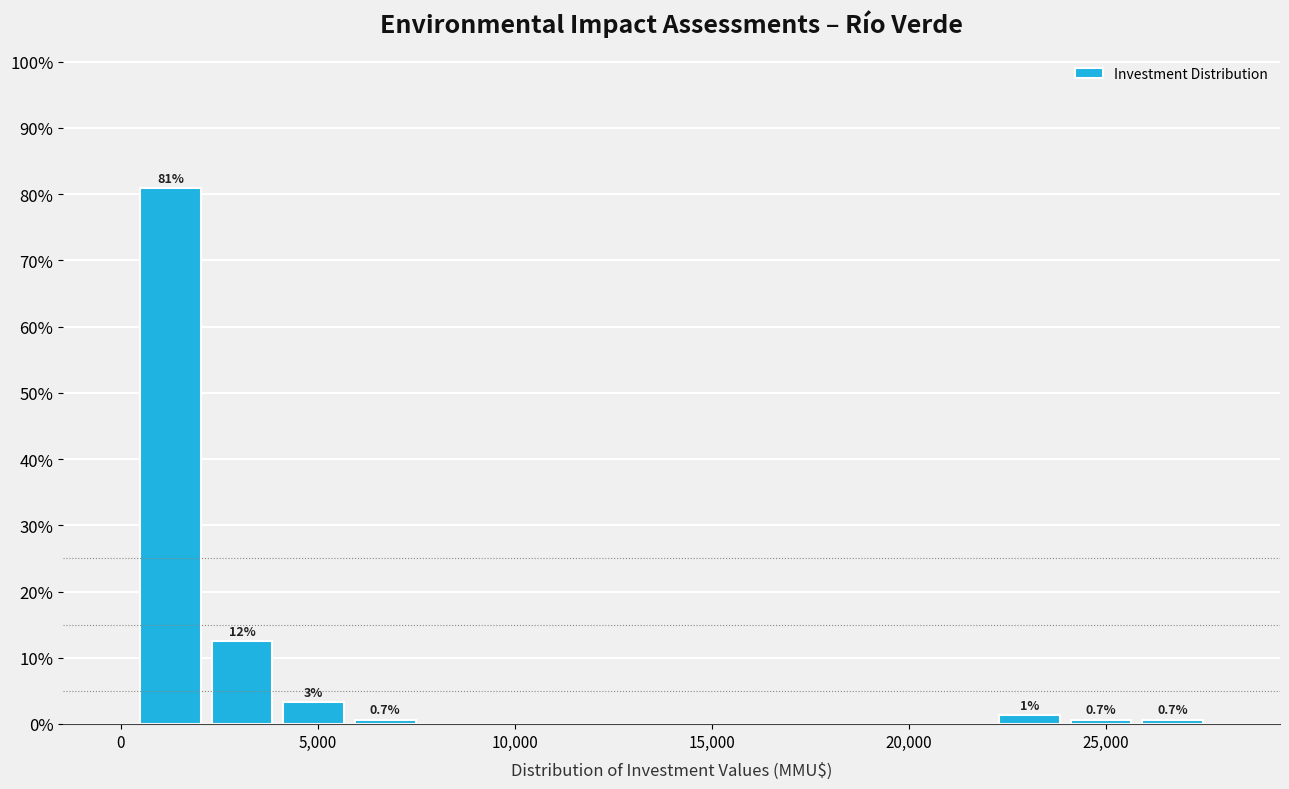

Read against the x-axis, roughly where is the centre of the tallest bar?

1500